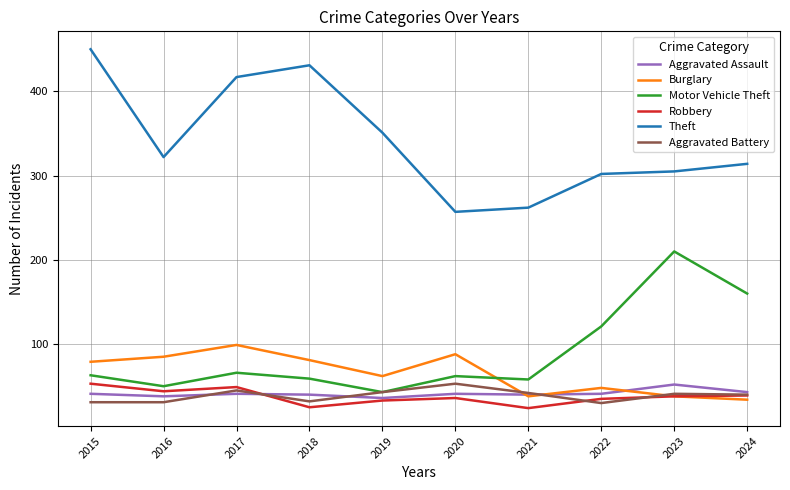

True or false: Burglary and Theft cross at least once.

False